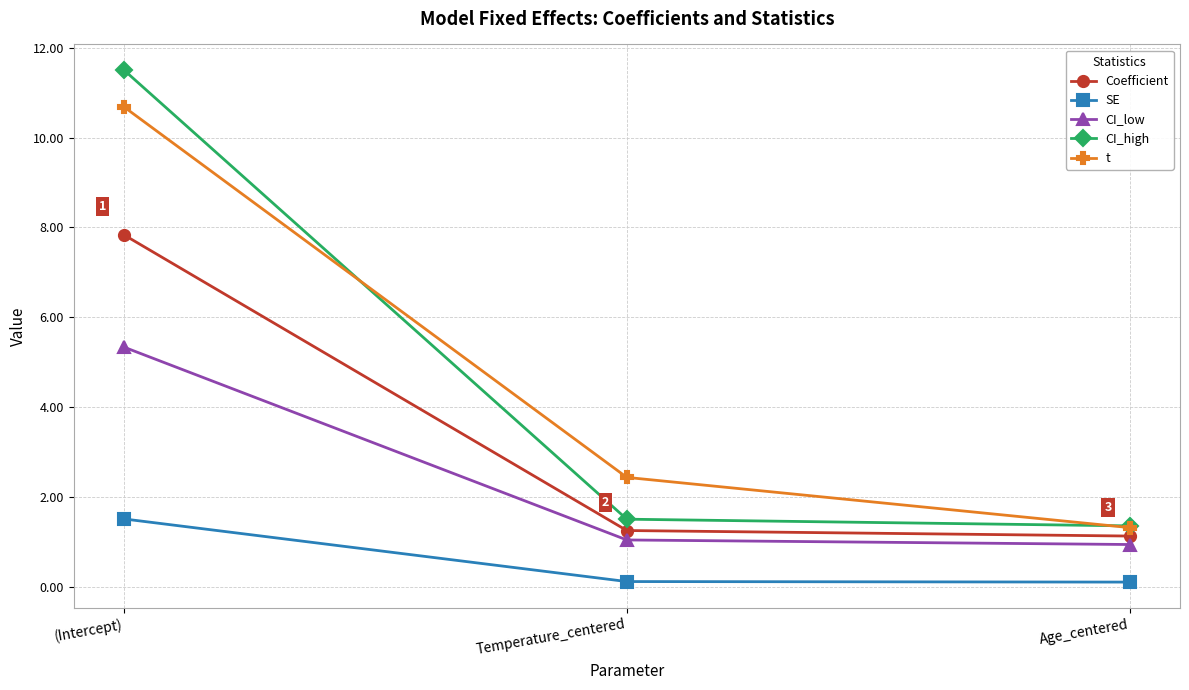

At which label is t closest to 5?

Temperature_centered